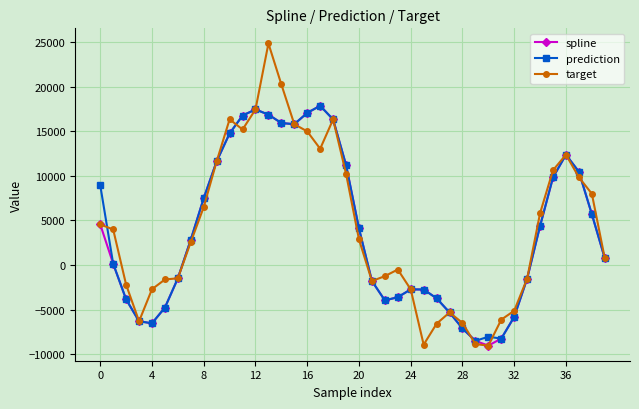

True or false: prediction has more than 0 points higher than both neighbors.

True